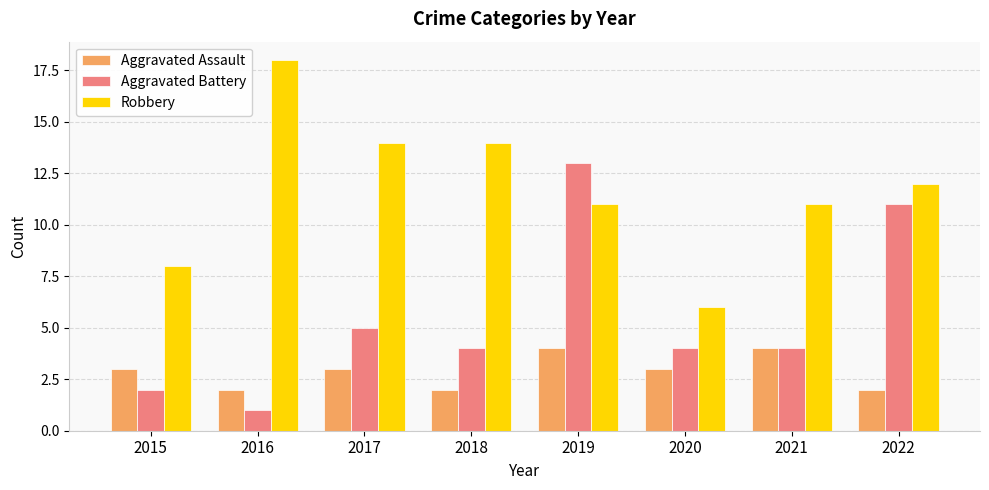

What is the highest value of the Robbery series?

18